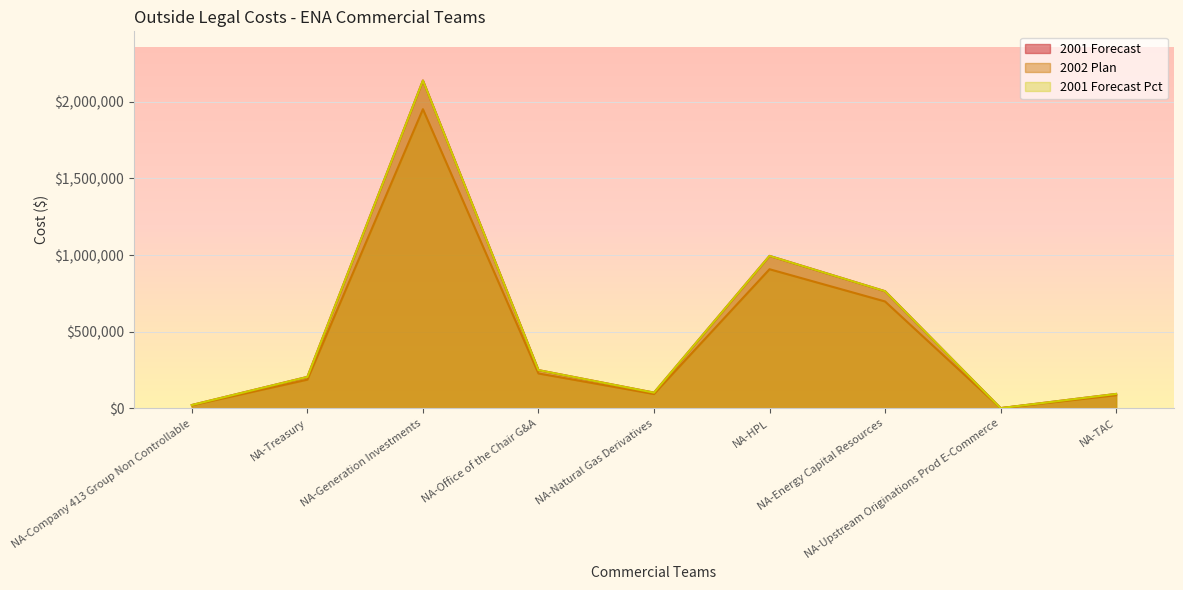

Reading left to right, list all the values displayed in this chart.

2001 Forecast: NA-Company 413 Group Non Controllable=22556.4	NA-Treasury=205847.1	NA-Generation Investments=2138867.3	NA-Office of the Chair G&A=250042.1	NA-Natural Gas Derivatives=103287.3	NA-HPL=995049.6	NA-Energy Capital Resources=764615.7	NA-Upstream Originations Prod E-Commerce=2071.3	NA-TAC=94781.3
2002 Plan: NA-Company 413 Group Non Controllable=20584.7	NA-Treasury=187853.5	NA-Generation Investments=1951903.4	NA-Office of the Chair G&A=228185.3	NA-Natural Gas Derivatives=94258.7	NA-HPL=908069.7	NA-Energy Capital Resources=697778.7	NA-Upstream Originations Prod E-Commerce=1890.3	NA-TAC=86496.3
2001 Forecast Pct: NA-Company 413 Group Non Controllable=22556.4	NA-Treasury=205847.1	NA-Generation Investments=2138867.3	NA-Office of the Chair G&A=250042.1	NA-Natural Gas Derivatives=103287.3	NA-HPL=995049.6	NA-Energy Capital Resources=764615.7	NA-Upstream Originations Prod E-Commerce=2071.3	NA-TAC=94781.3